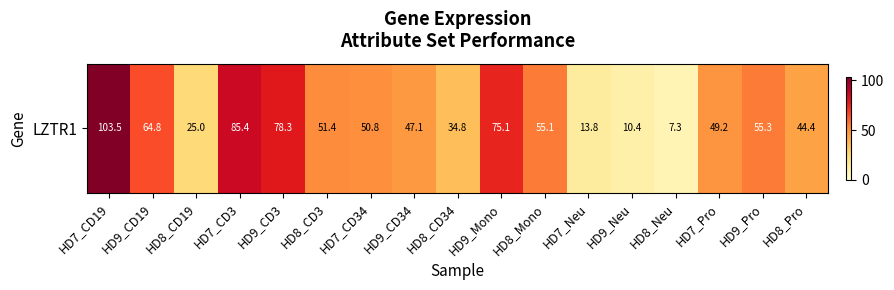

Which category has the highest value across all series?

HD7_CD19